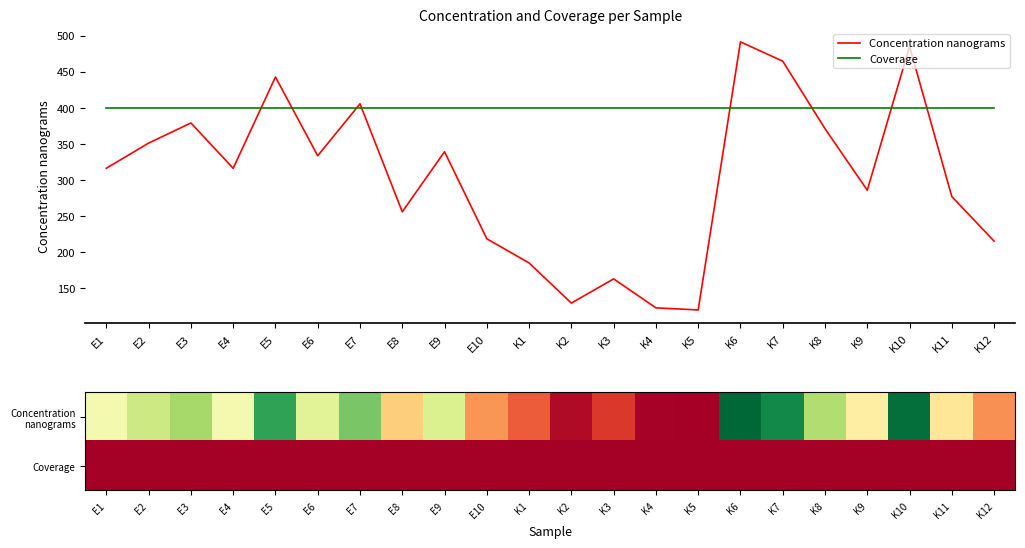

Which series has the largest total across all categories?

Coverage